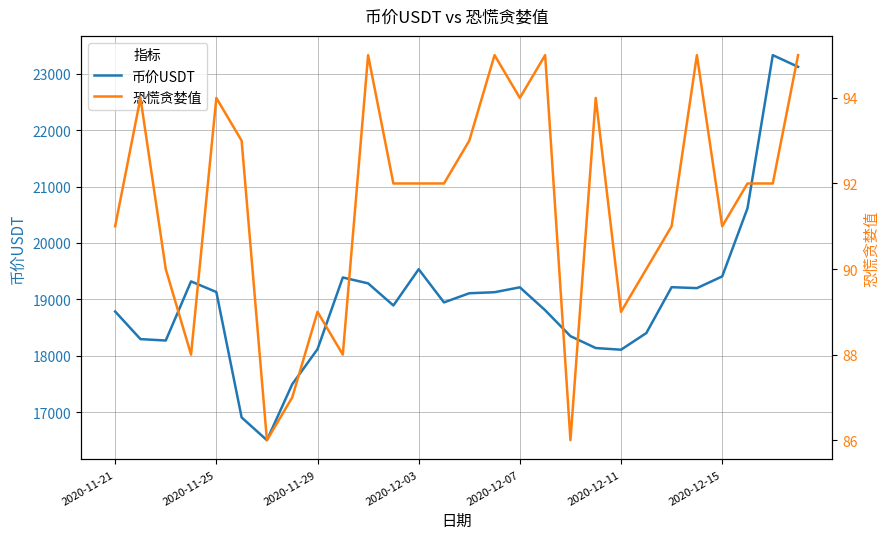

What is the value of the 恐慌贪婪值 point at the 9th from the left?

89.0